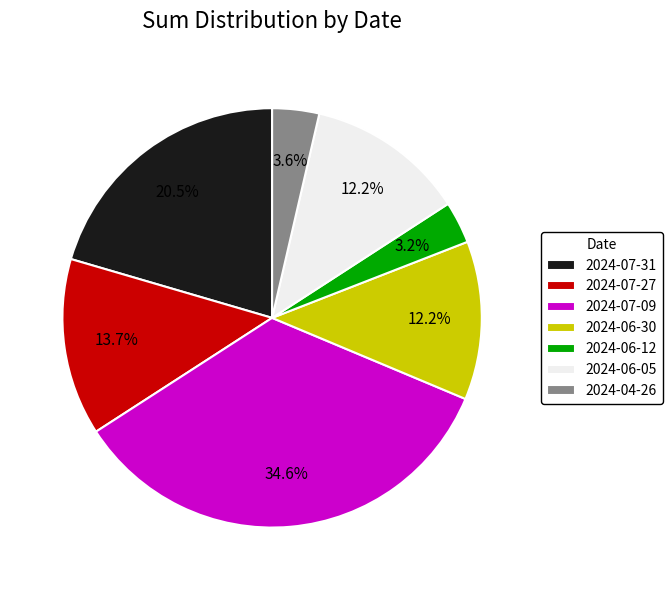

True or false: 2024-04-26 accounts for 4% of the total.

True